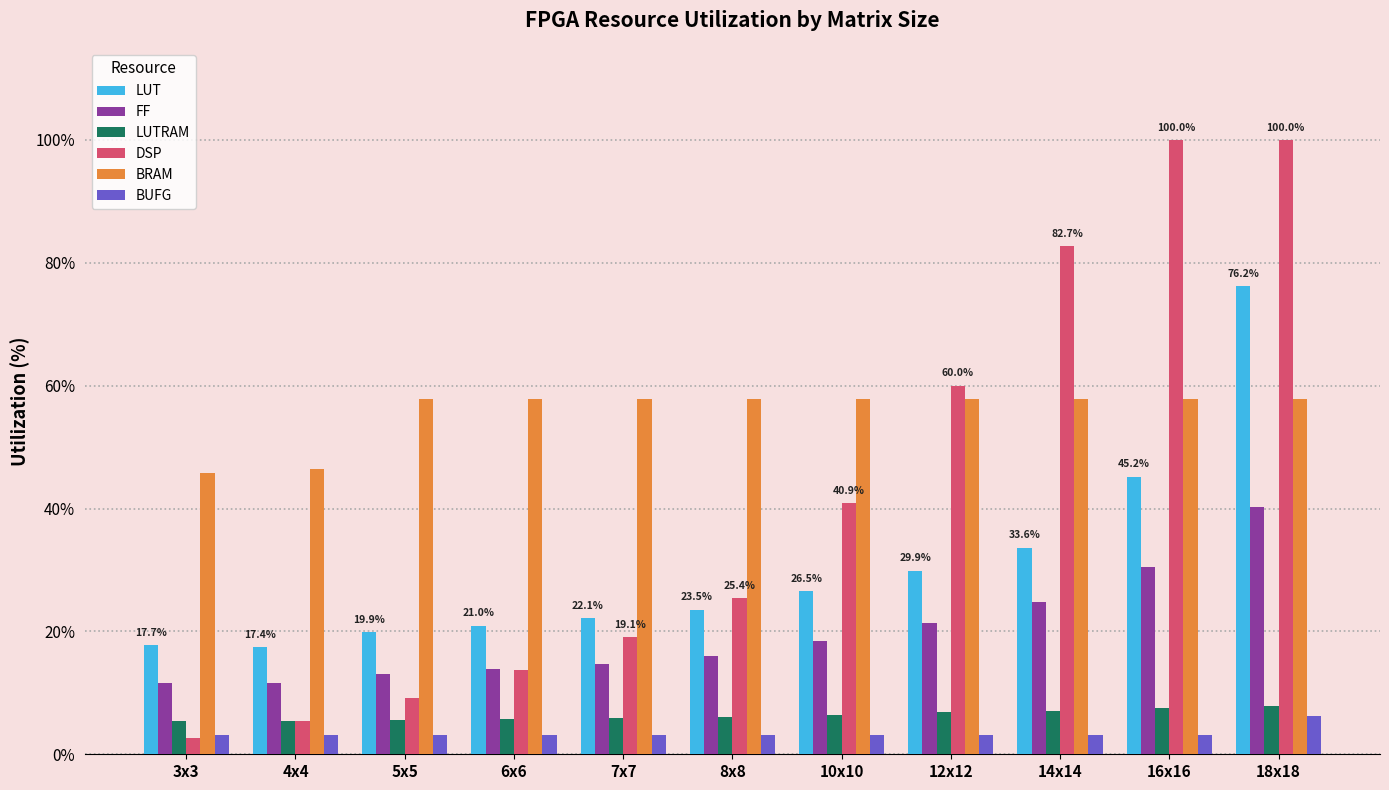

Is it true that FF equals 15.9 at 8x8?

True